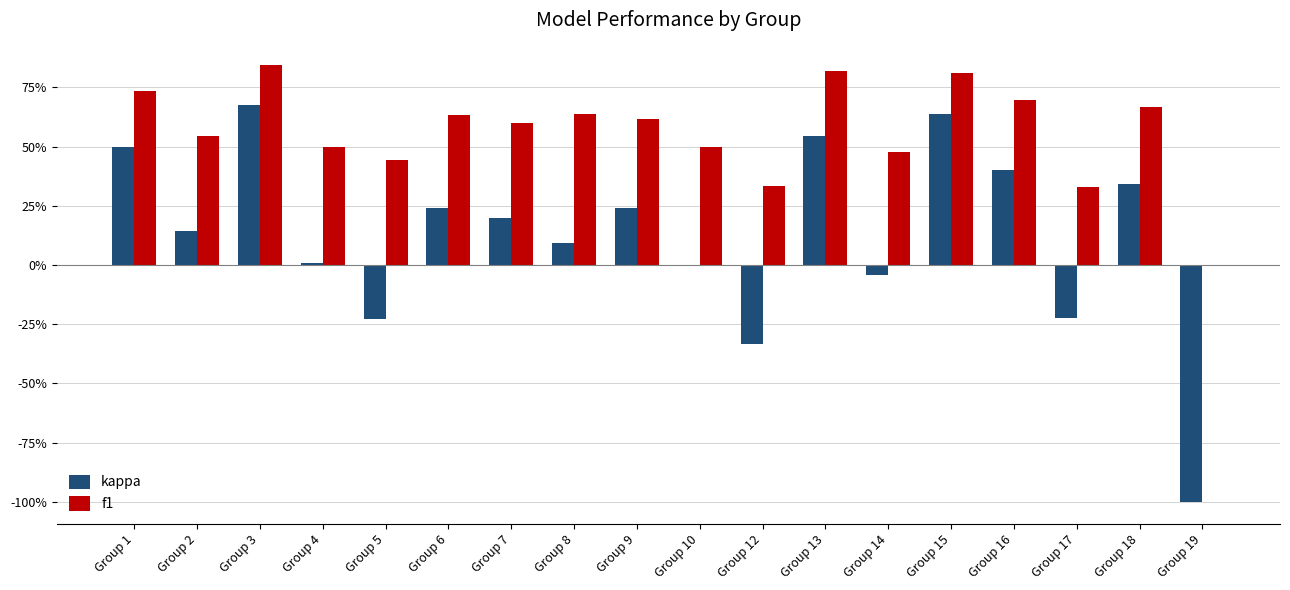

Are the bars grouped side by side (vs. stacked)?

Yes